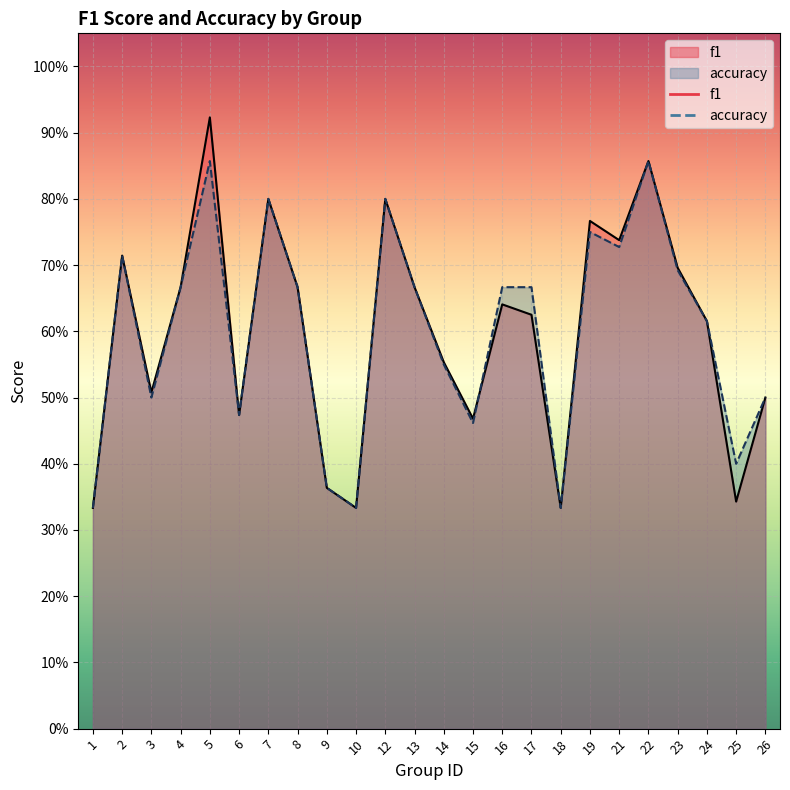

Is it true that f1 equals 0.4 at 16?

False